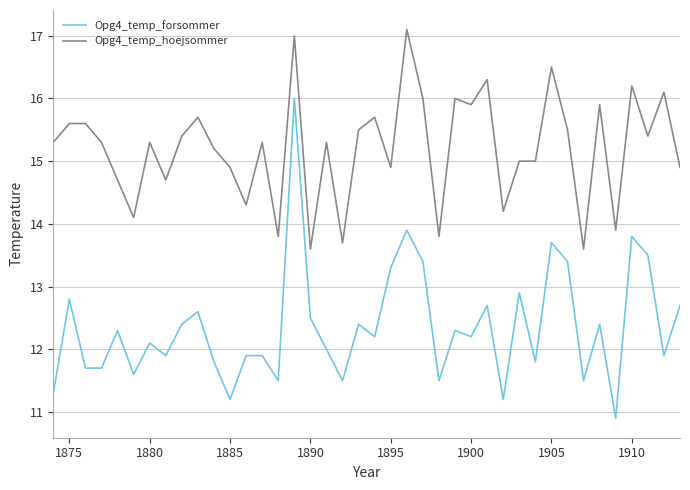

Which series has the widest spread of values?

Opg4_temp_forsommer